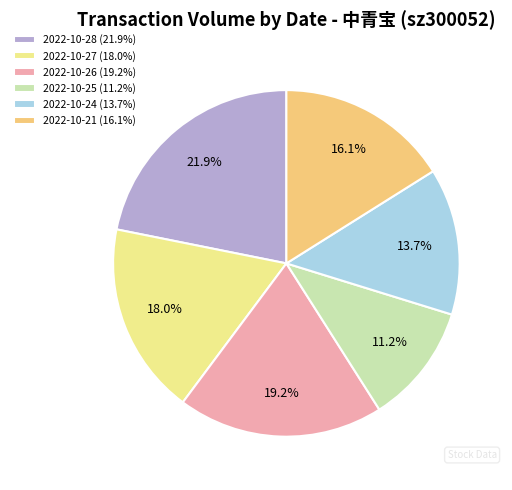

Which category has the biggest portion of the pie?

2022-10-28